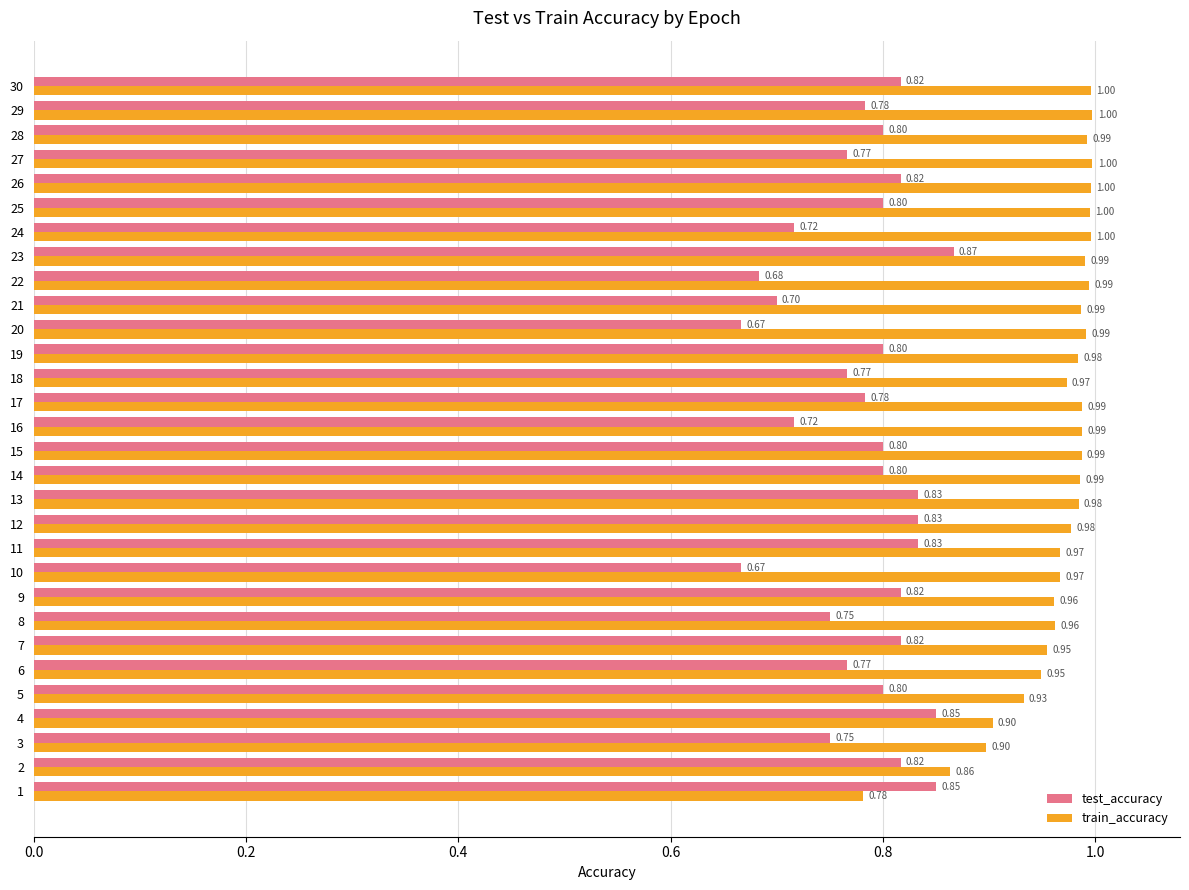

What is the approximate value of train_accuracy at 9?

1.0